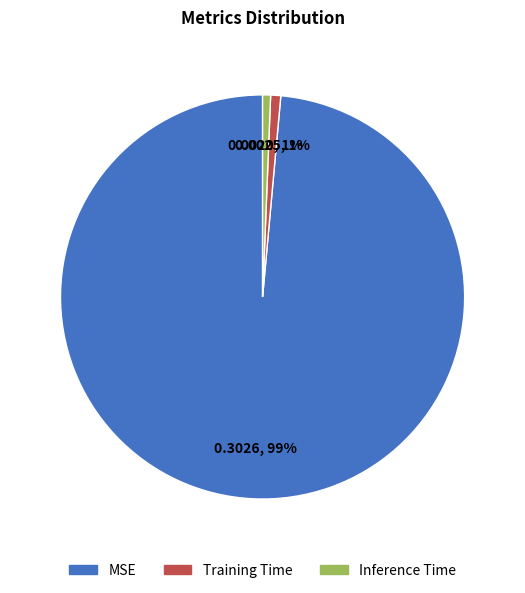

Which category has the biggest portion of the pie?

MSE